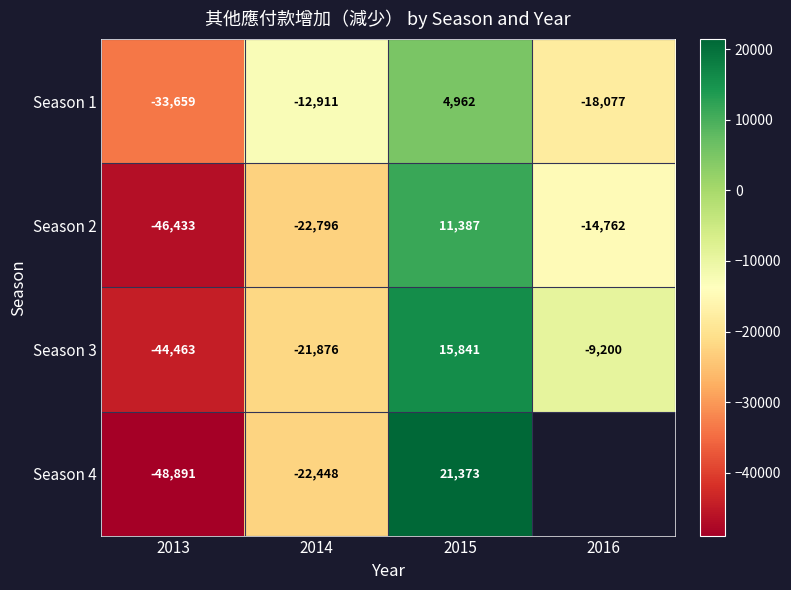

Which category has the lowest value across all series?

2013